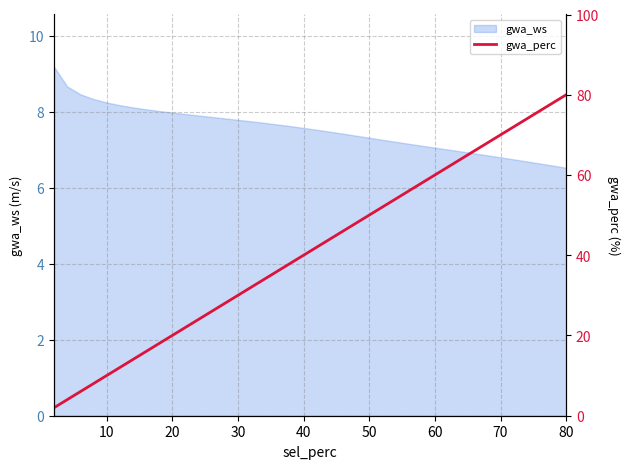

What is the minimum value for gwa_ws?

6.5